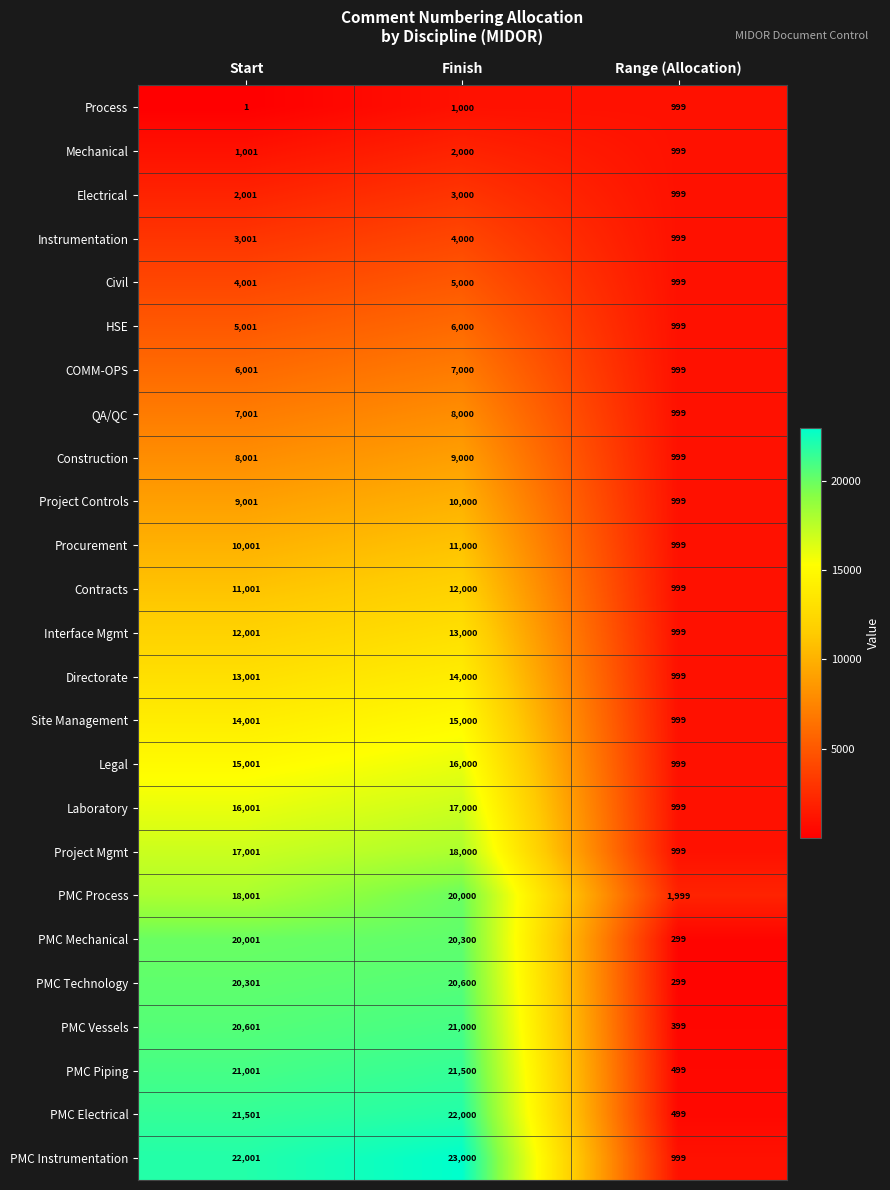

What is the minimum value shown in the chart?

1